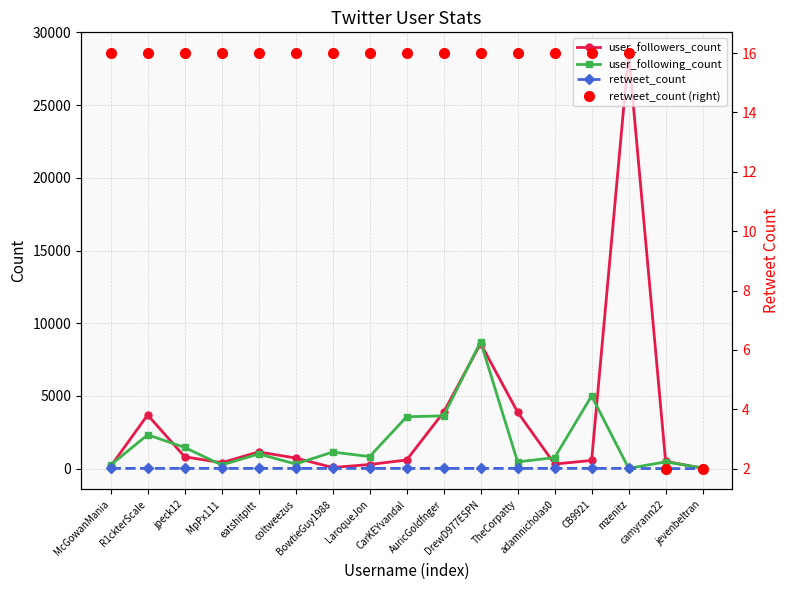

The value of user_following_count at eatshitpitt is 322. True or false?

False